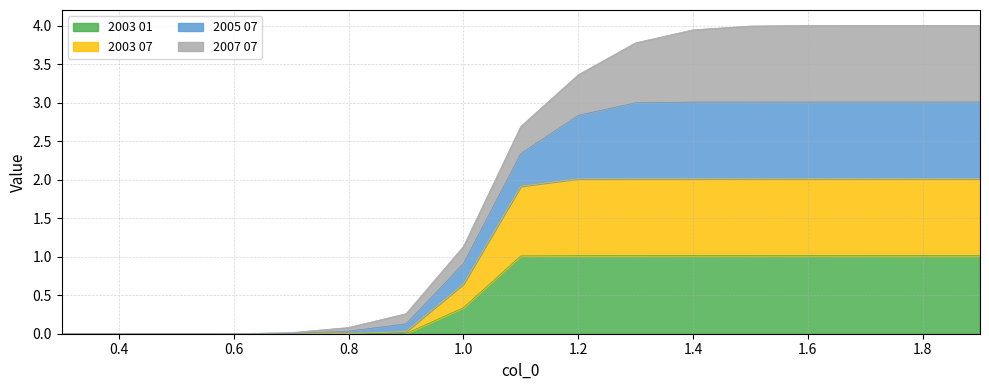

True or false: 2005 07 and 2003 07 intersect in this chart.

False